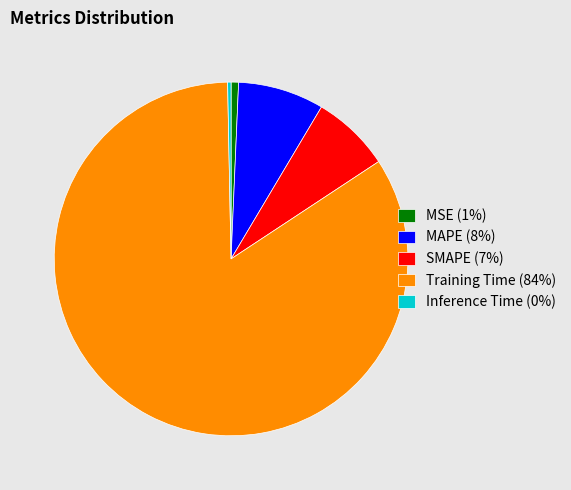

The Training Time (84%) slice represents 96% of the pie. True or false?

False